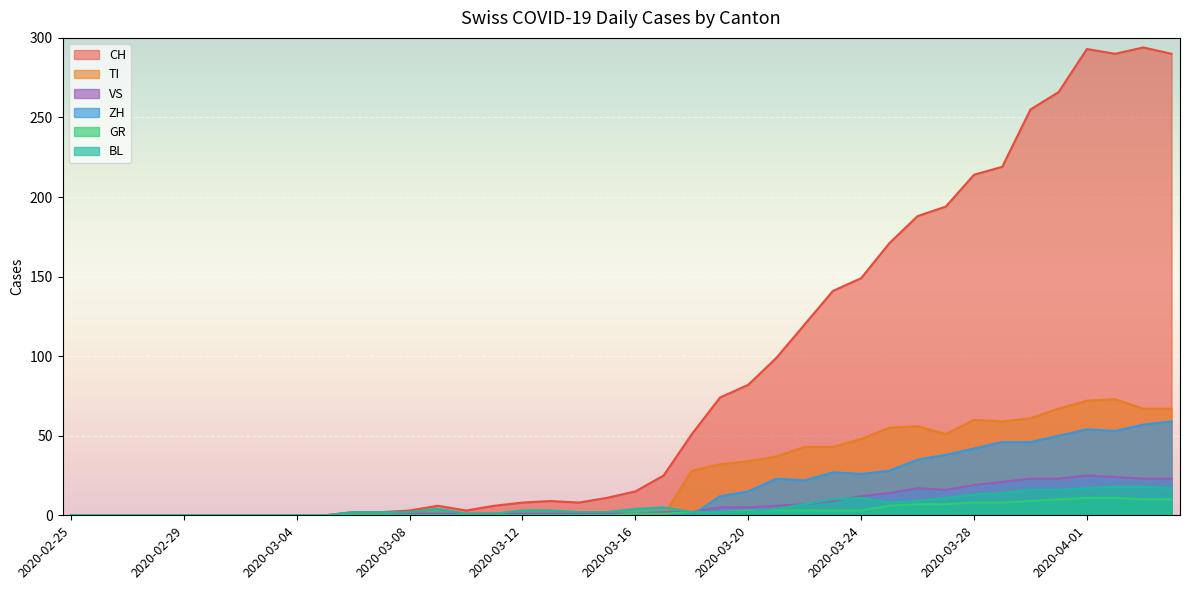

How many lines are shown in the chart?

6